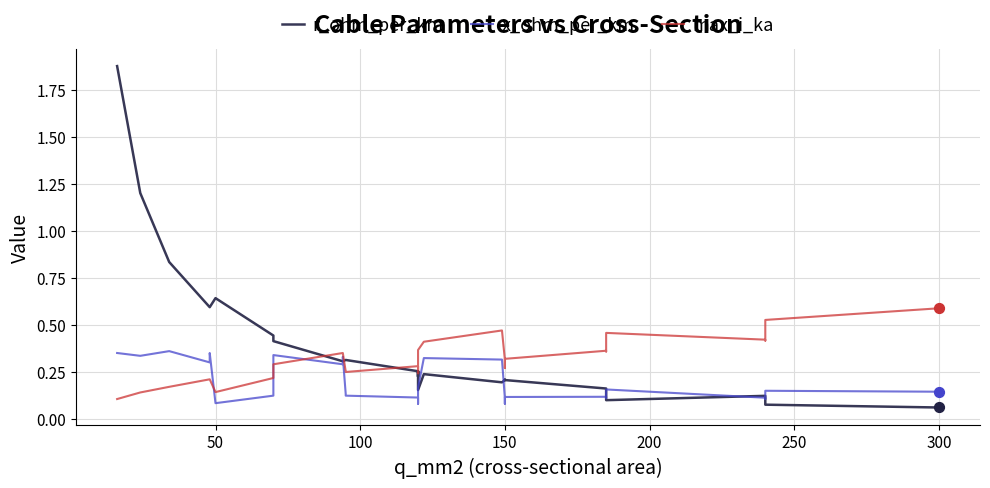

Is the value of x_ohm_per_km at 350 greater than the value of max_i_ka at 9?

No